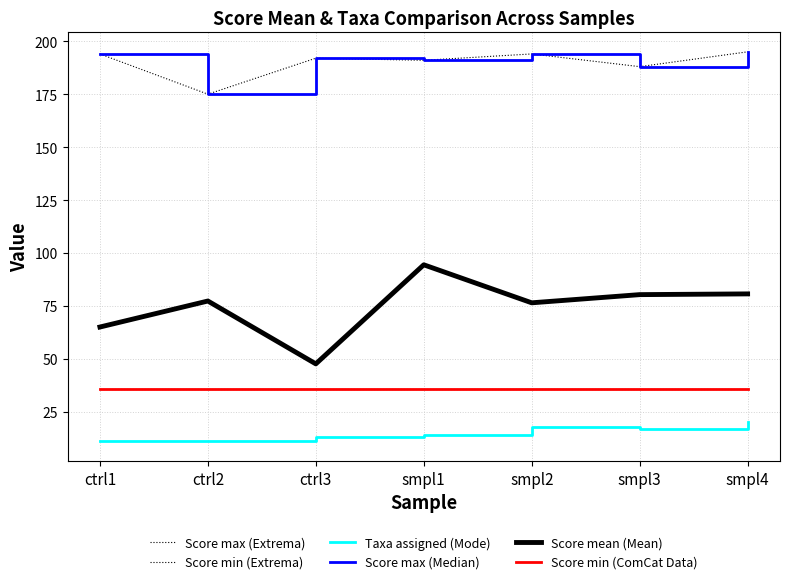

Is this an area chart (filled region under the line)?

No